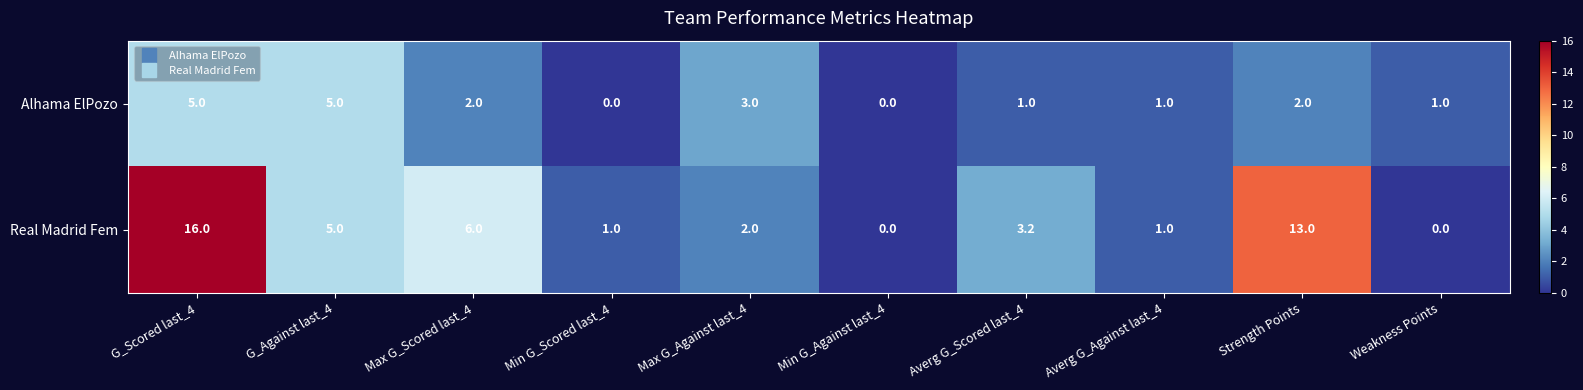

What is the total value across all series at Averg G_Against last_4?

2.0